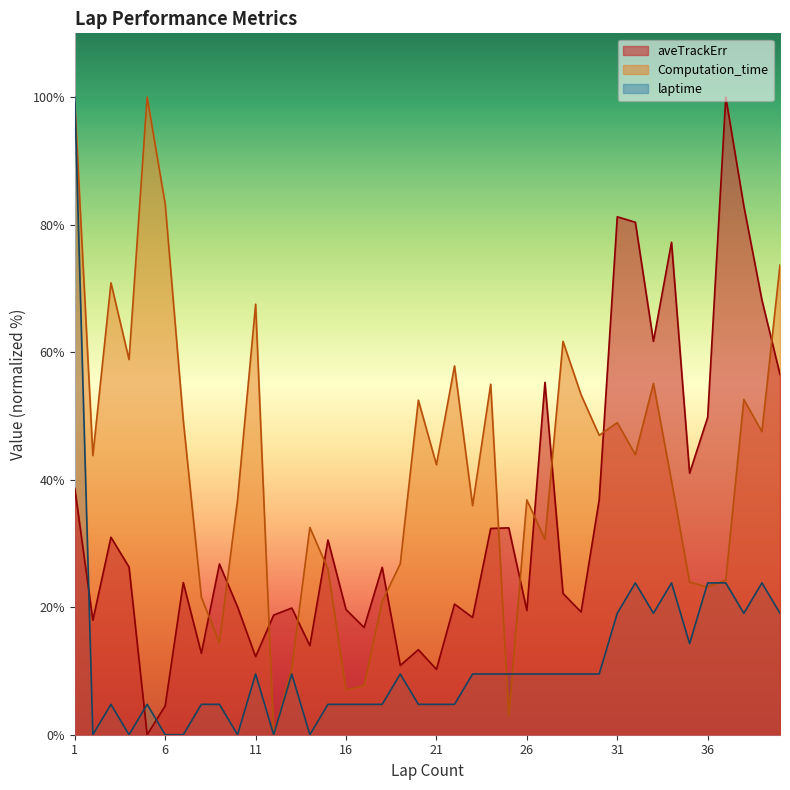

How many intersections are there between Computation_time and laptime?

5